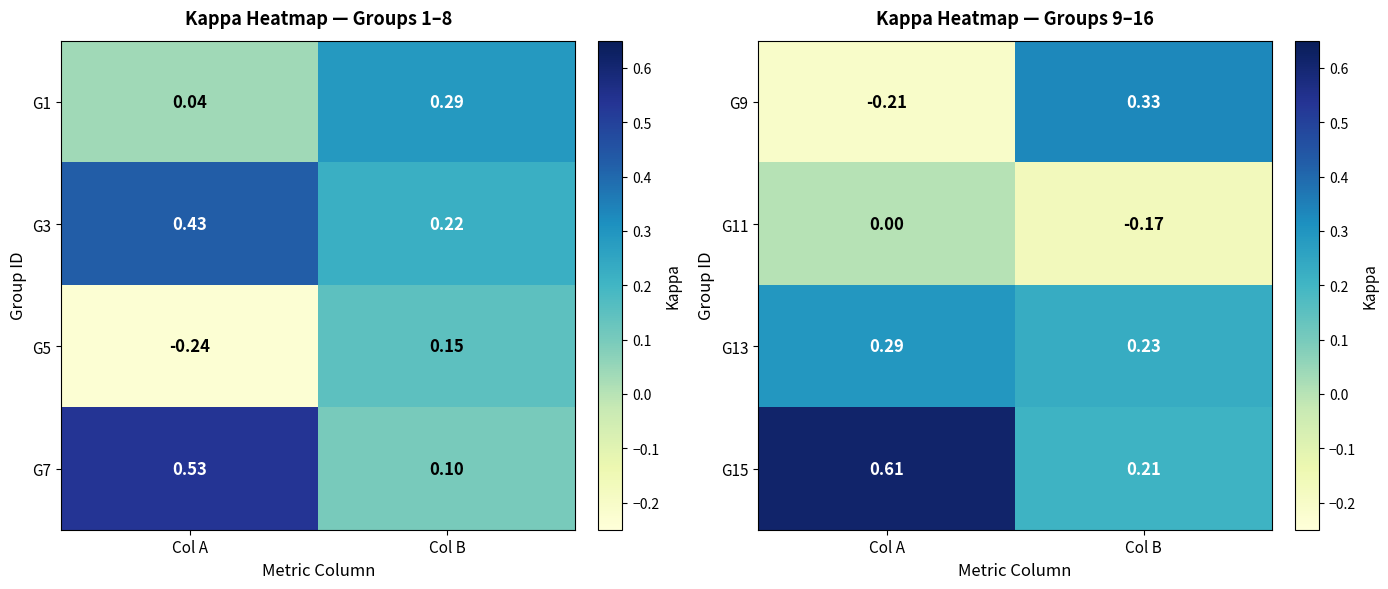

At which label does G9 first exceed 0?

Col B